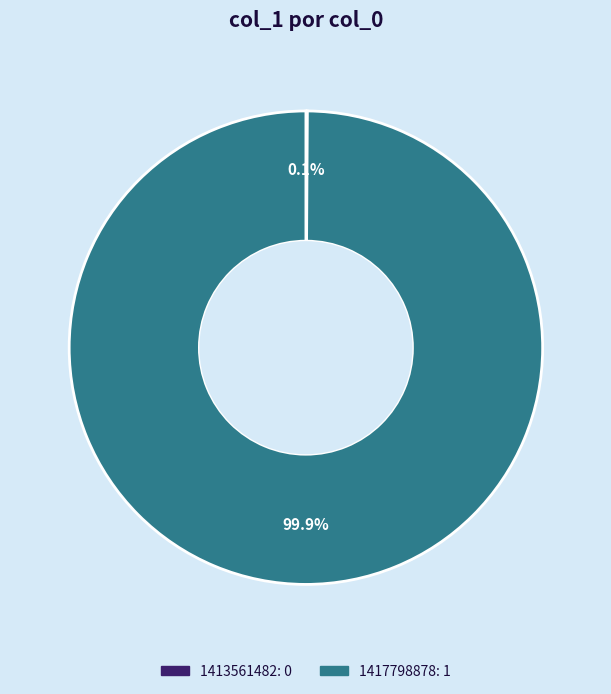

Is it true that 1417798878 is 100% of the pie?

True